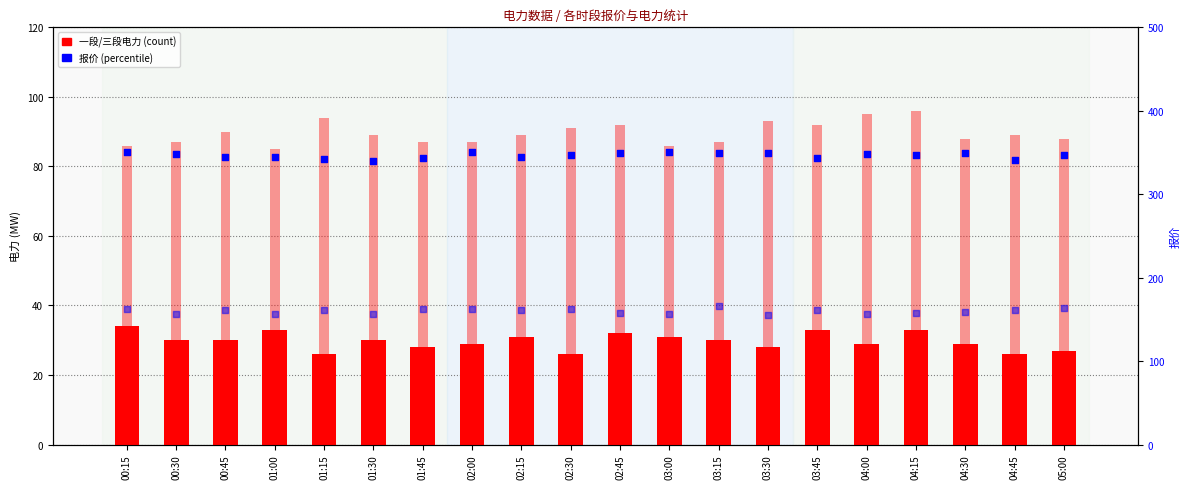

Which series contains the highest Y value?

二段报价